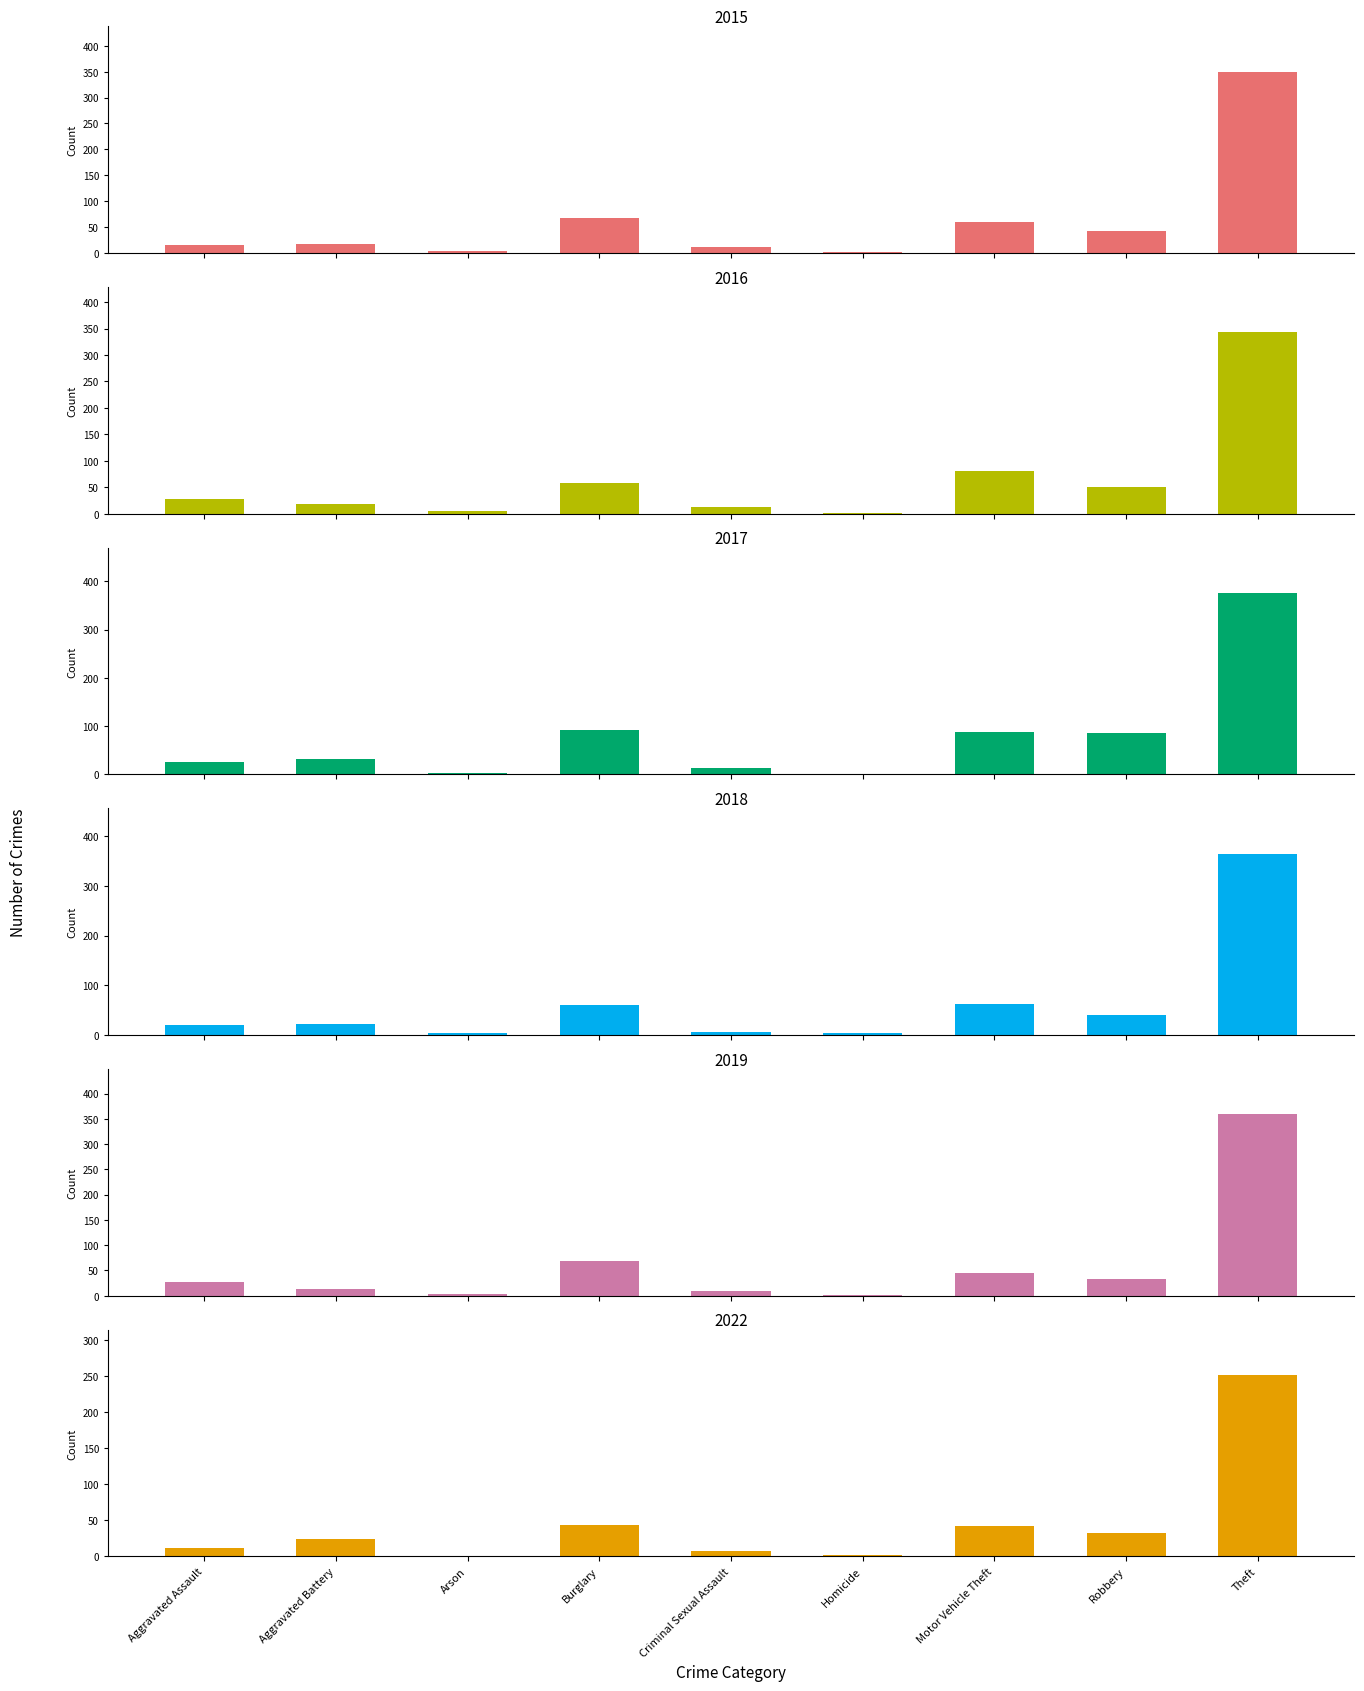

What is the label of the 9th bar from the right?

Aggravated Assault